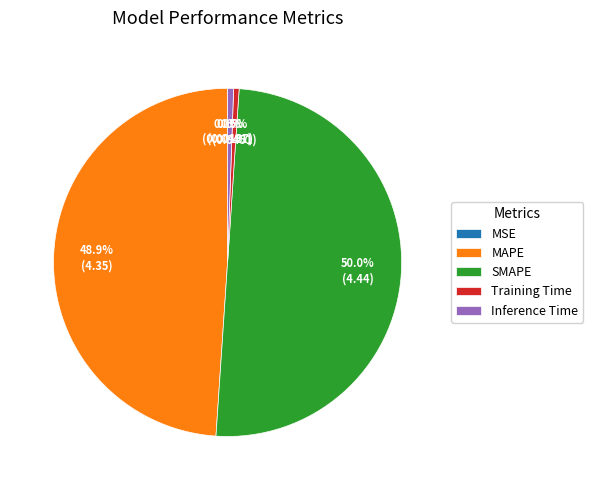

Combined, what portion of the pie is MAPE and SMAPE?

98.9%